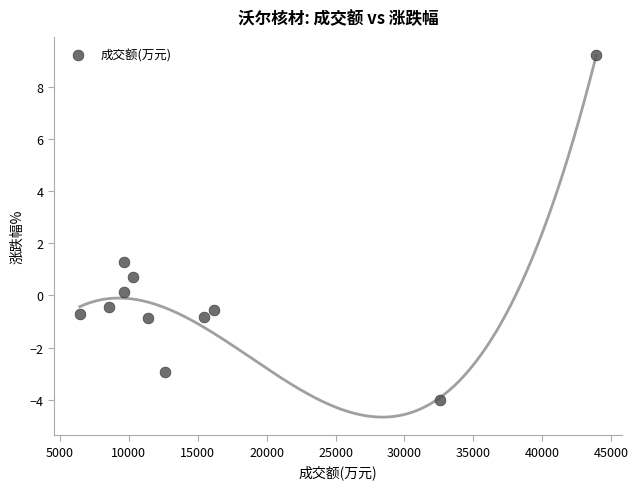

What Y value in the scatter plot is closest to 2?

1.3